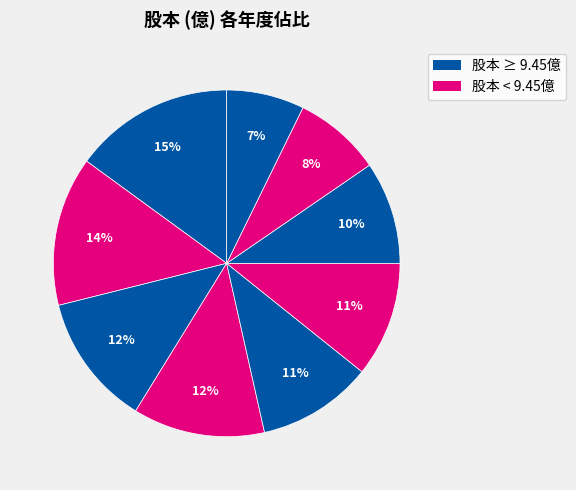

Count the number of slices in the pie.

9